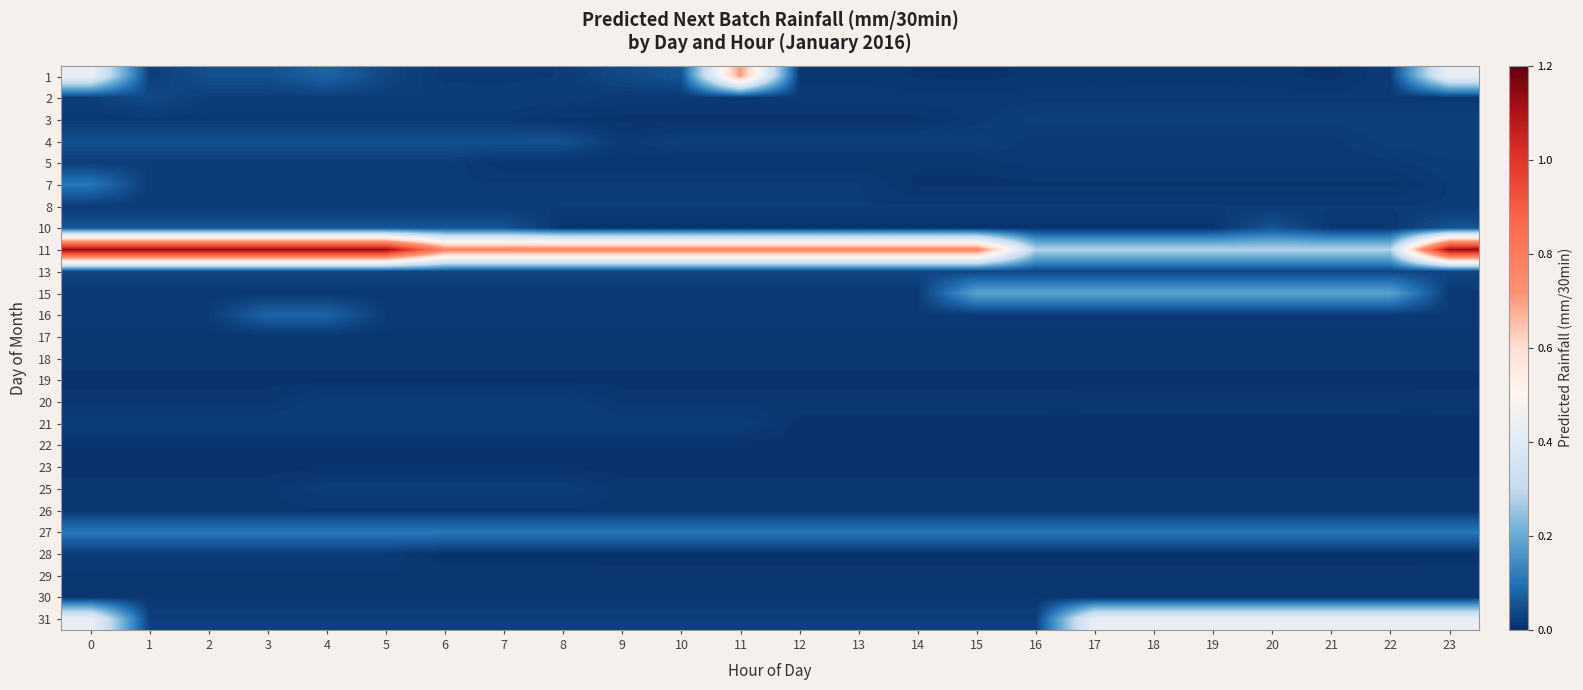

Between 3 and 8, which is larger?

3